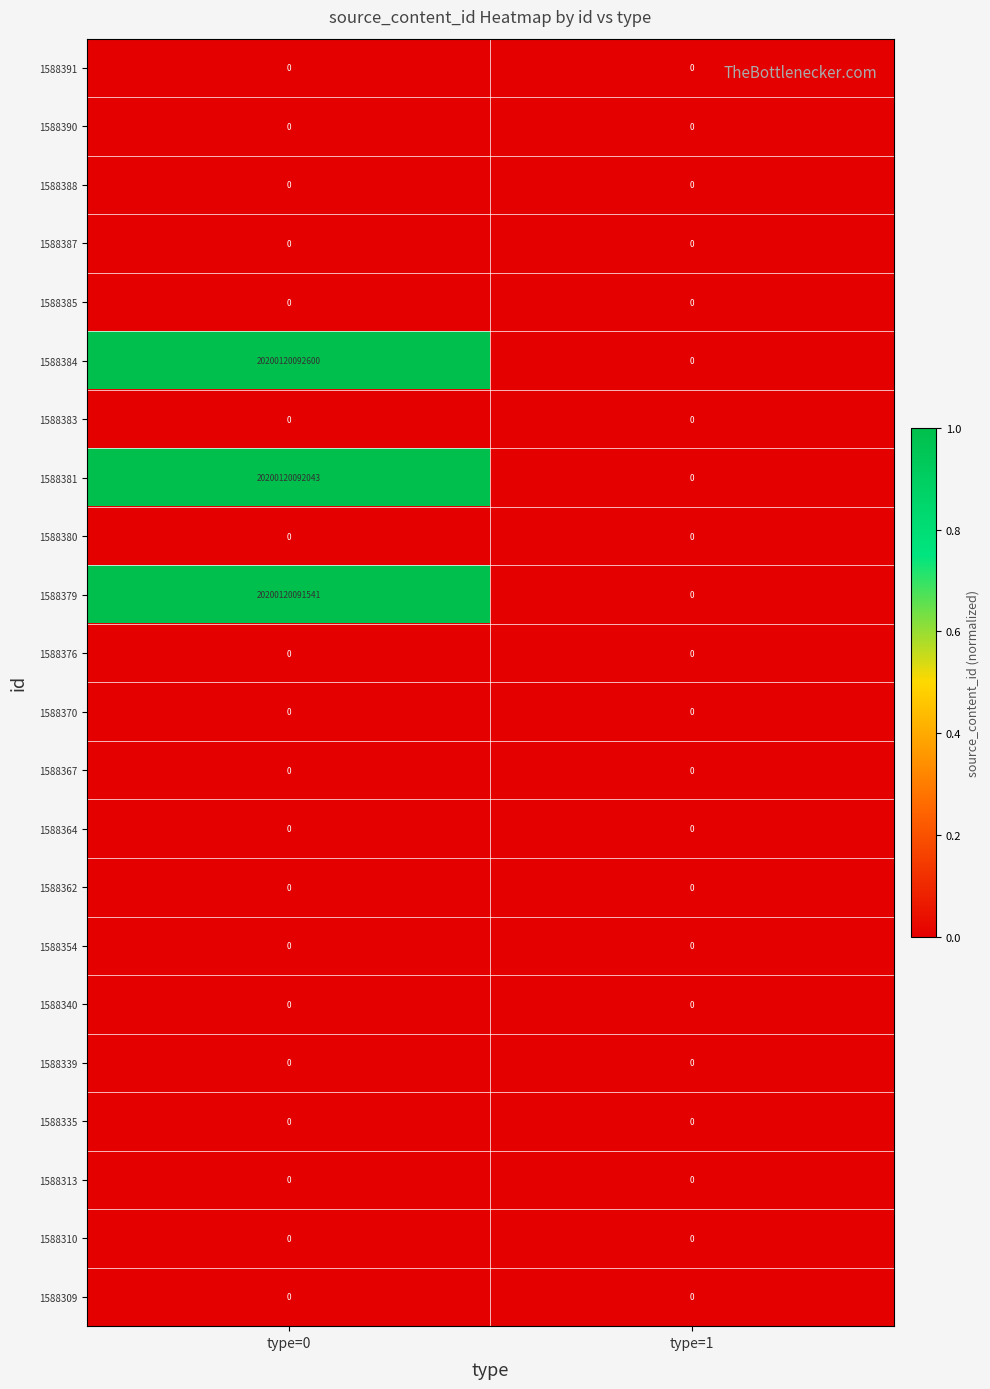

At which category is the sum across all series the highest?

type=0